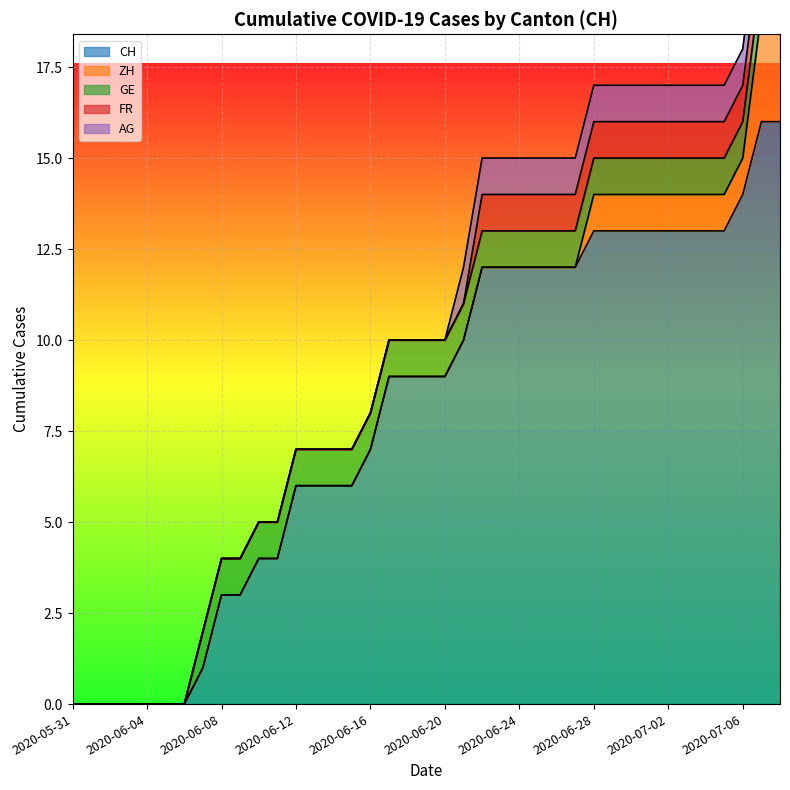

Which series has the largest total across all categories?

CH